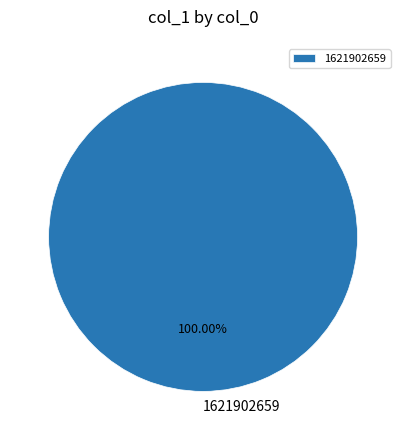

Rank the categories by value from highest to lowest.

1621902659